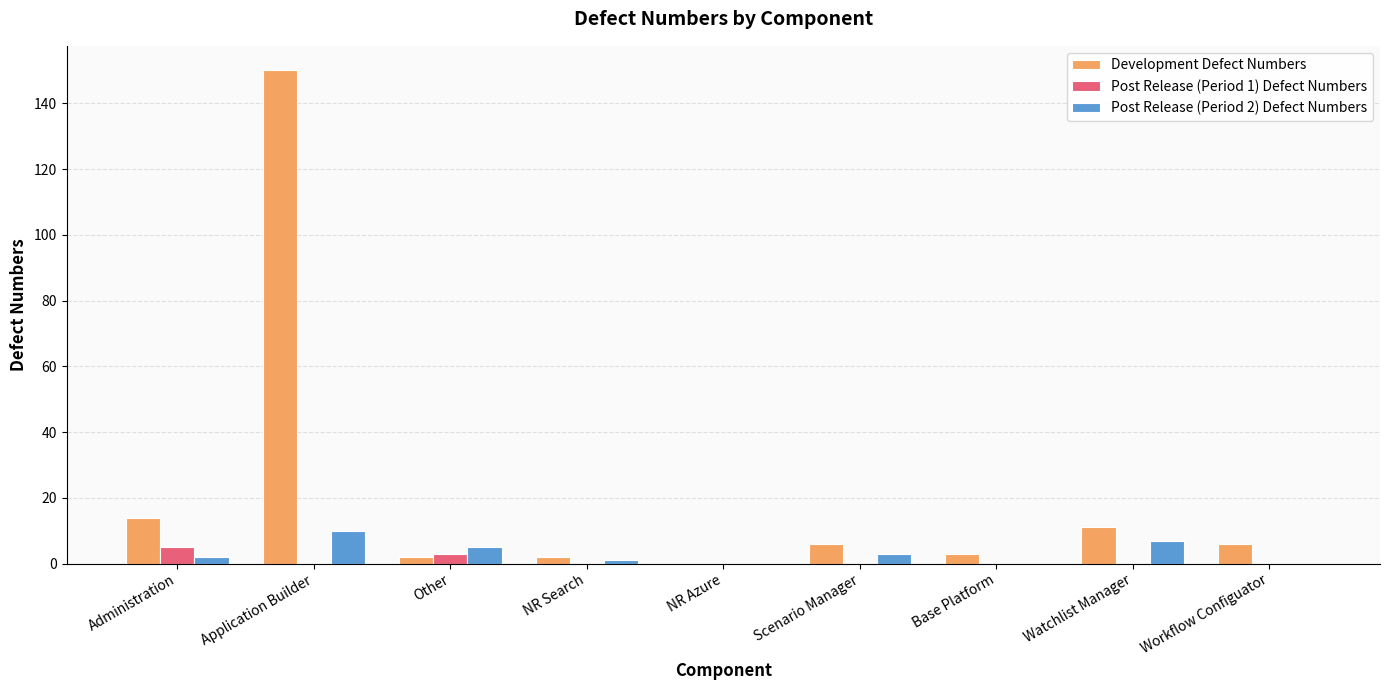

Which series has the widest spread of values?

Development Defect Numbers